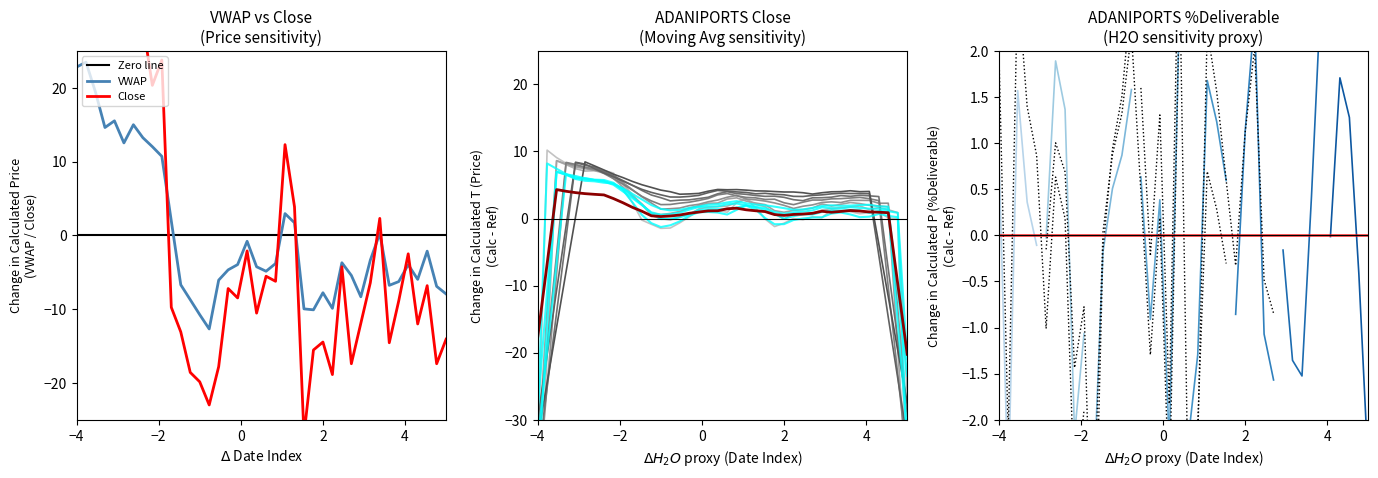

How many intersections are there between Close and VWAP?

7